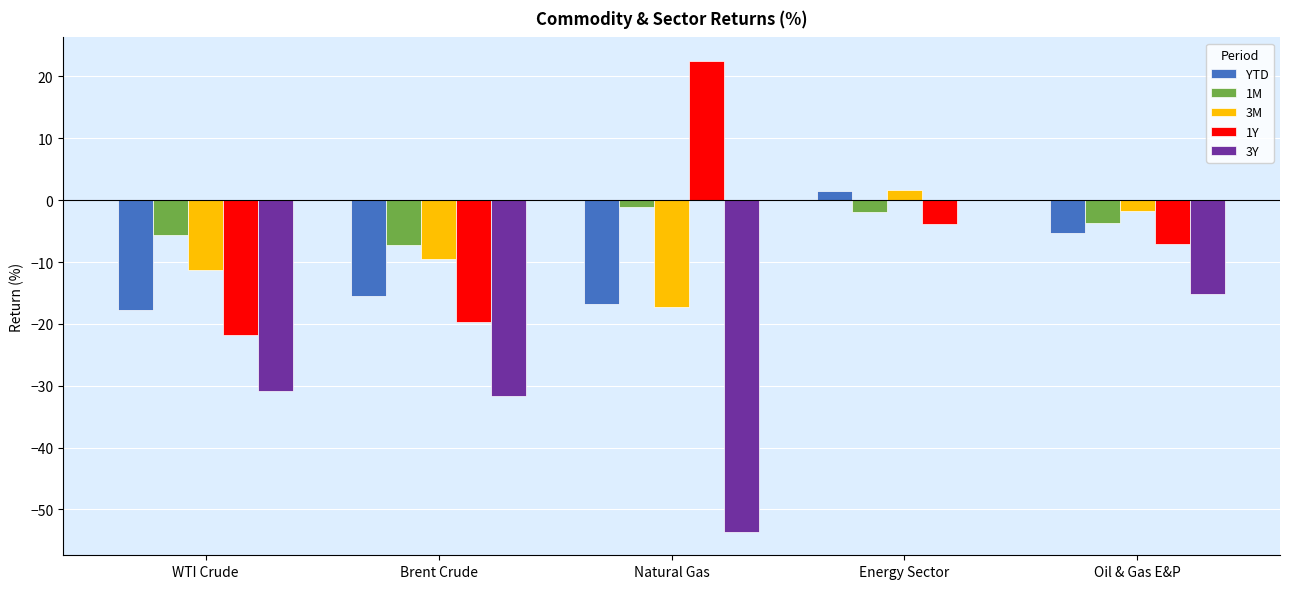

What is the total value across all series at Oil & Gas E&P?

-33.1